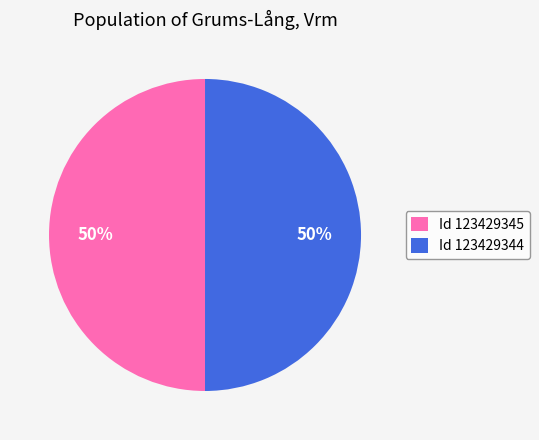

What is the ratio of the value at Id 123429345 to the value at Id 123429344?

1.0